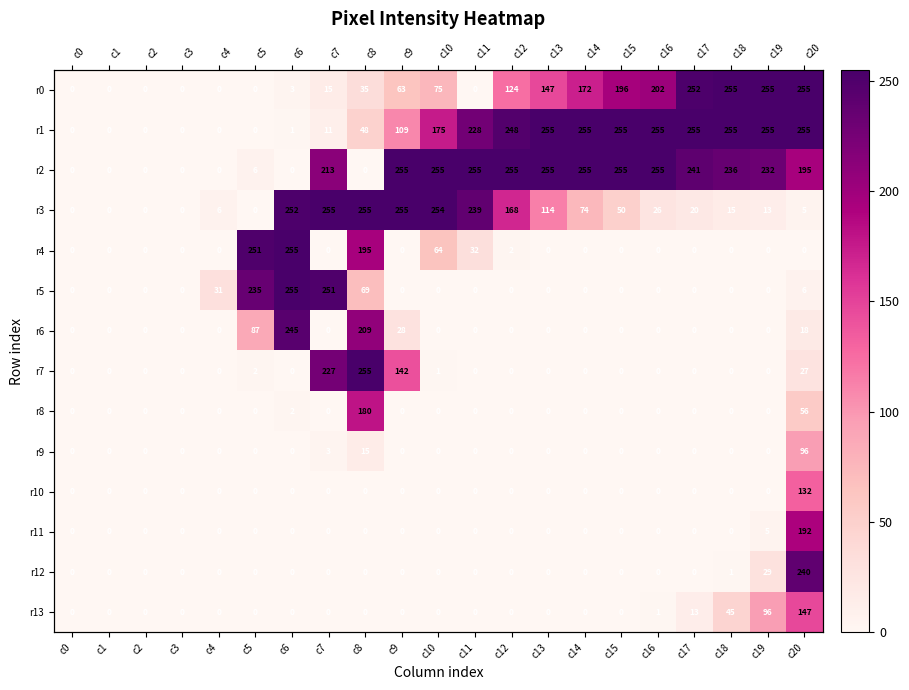

Rank the series by their maximum value, from highest to lowest.

r0, r1, r2, r3, r4, r5, r7, r6, r12, r11, r8, r13, r10, r9